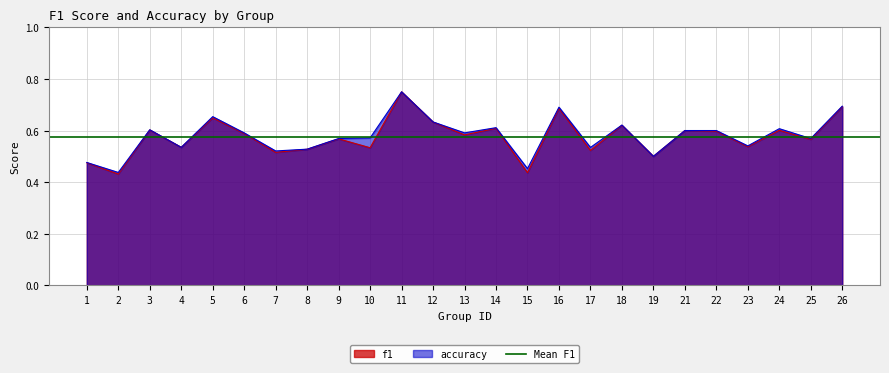

The value of accuracy at 9 is 0.6. True or false?

True